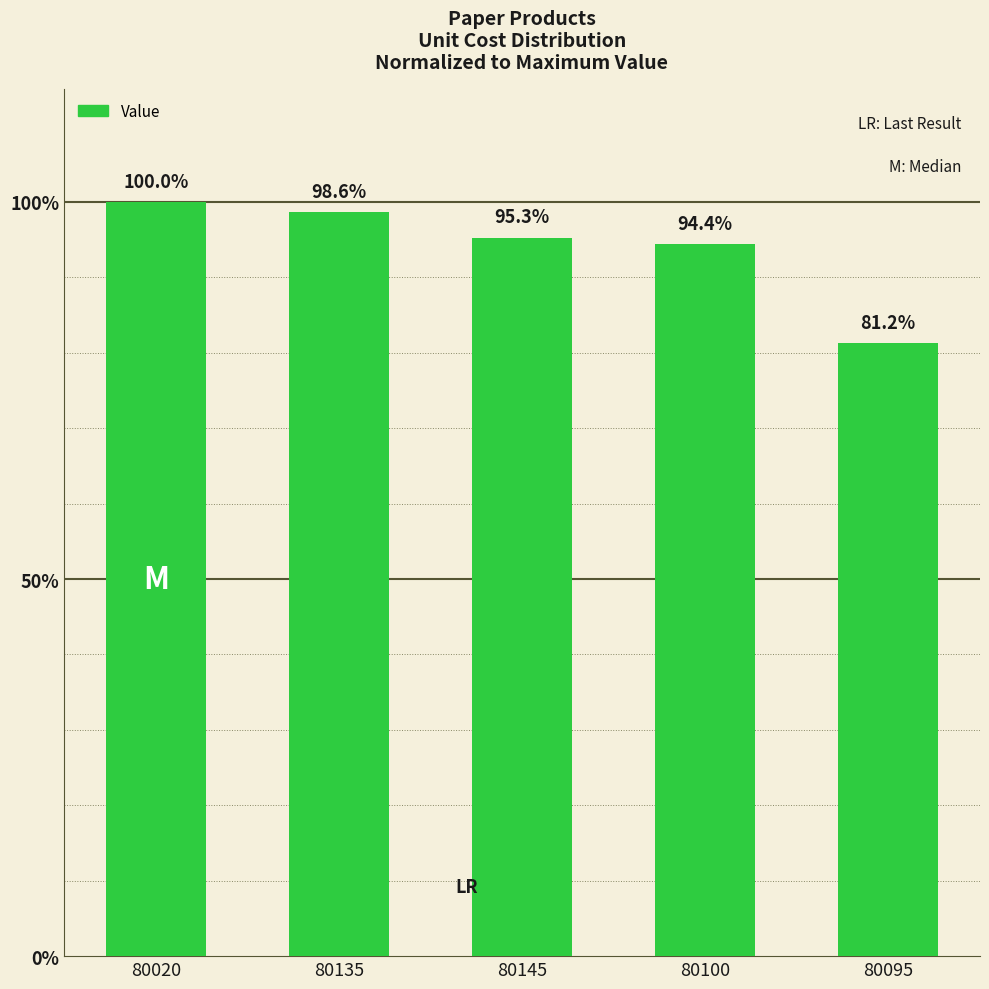

At which label is the value closest to 90?

80100